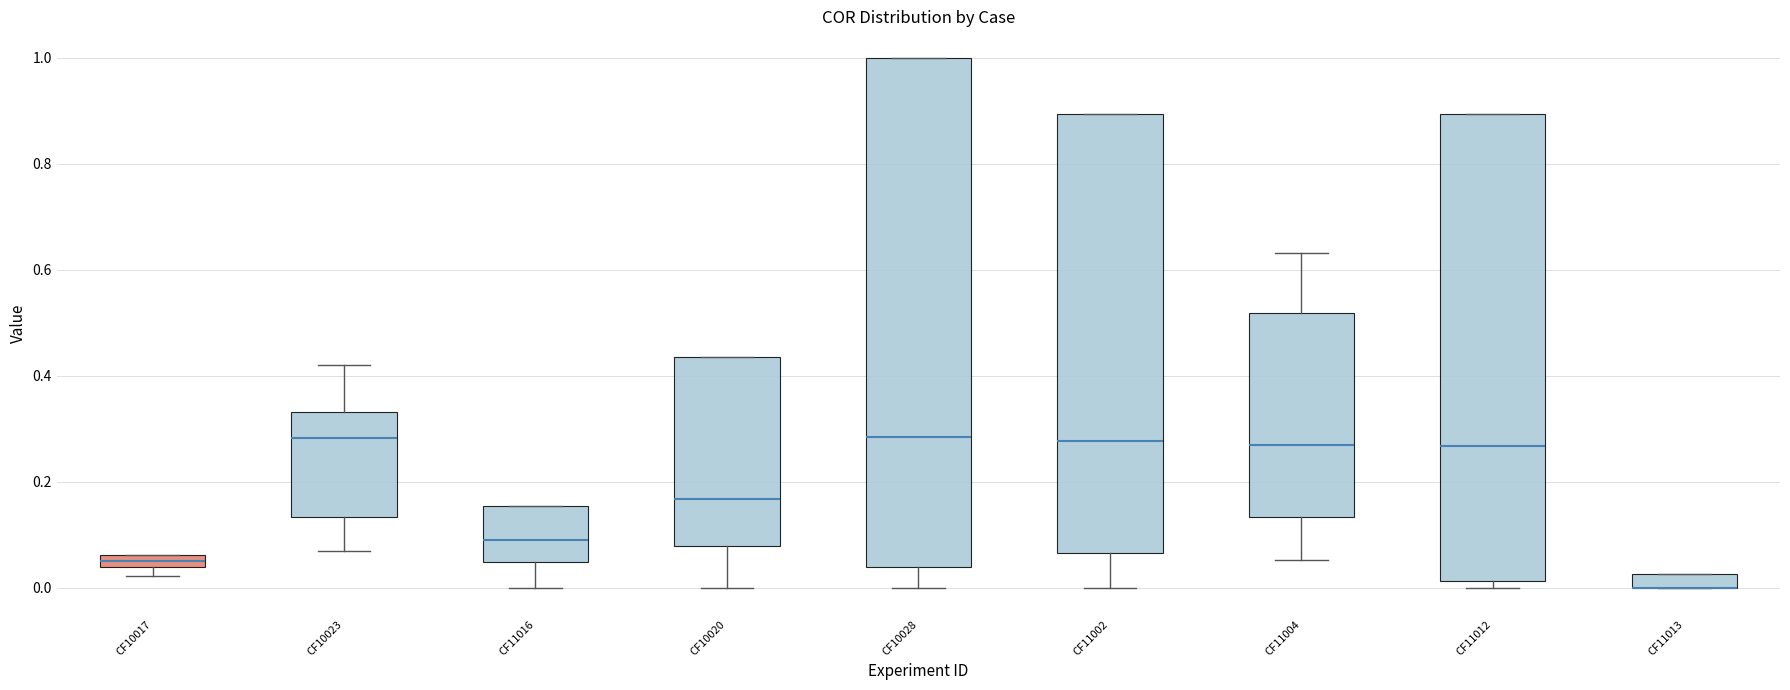

Comparing the boxes themselves (not the whiskers), which one is the tallest?

CF10028